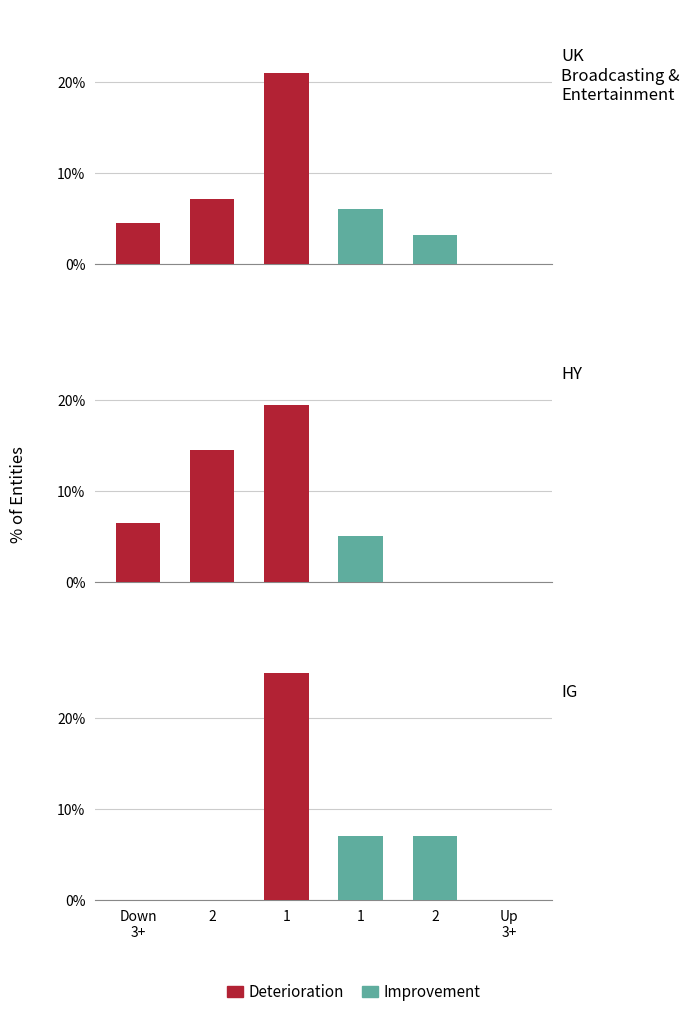

How many values in Improvement are above zero?

2